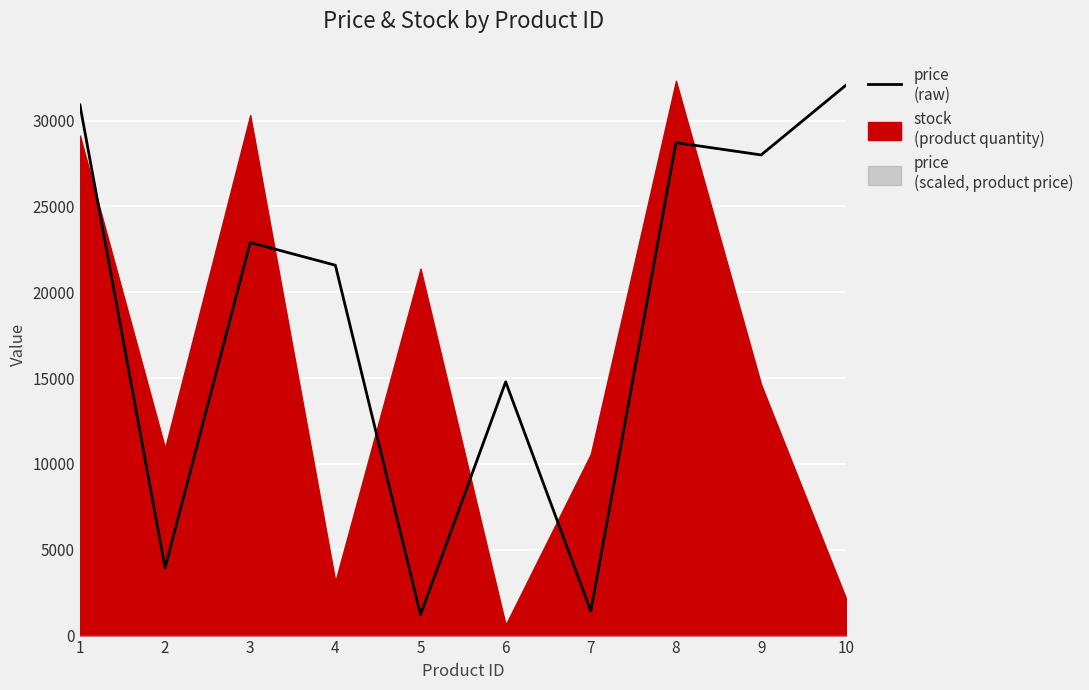

Does the chart display data point markers on the line(s)?

No